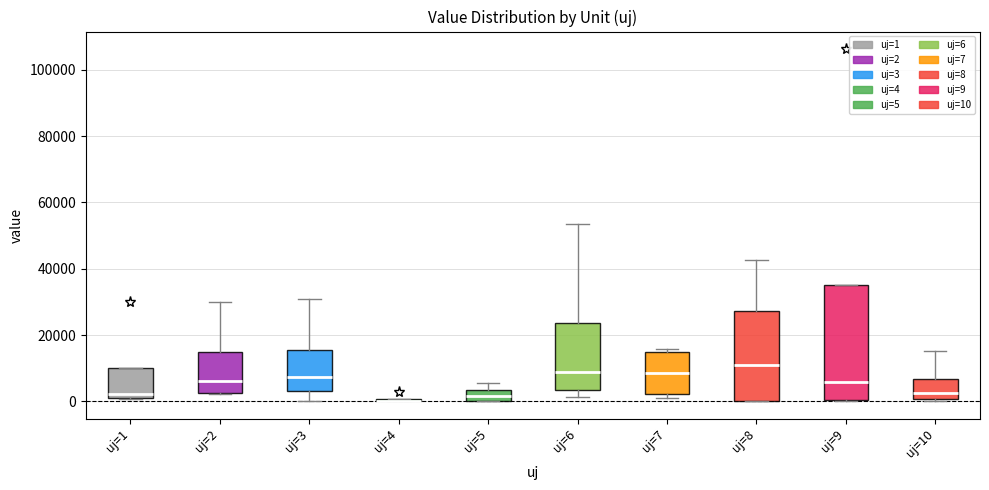

Reading left to right, transcribe this box plot: for each box, give where its median line is, the range the box spans, and where its two whiskers end, as read against the y-axis. The values are not printed on the chart, so give them approximately, as read against the axis.

uj=1: median 2000 (just above the box's lower edge), box 2000 to 10000, whiskers 0 to 10000
uj=2: median 6000, box 2000 to 14000, whiskers 2000 to 30000
uj=3: median 8000, box 4000 to 16000, whiskers 0 to 30000
uj=4: box collapsed to a line at 0, whiskers 0 to 0
uj=5: median 2000, box 0 to 4000, whiskers 0 to 6000
uj=6: median 8000, box 4000 to 24000, whiskers 2000 to 54000
uj=7: median 8000, box 2000 to 14000, whiskers 0 to 16000
uj=8: median 12000, box 0 to 28000, whiskers 0 to 42000
uj=9: median 6000, box 0 to 34000, whiskers 0 to 34000
uj=10: median 2000, box 0 to 6000, whiskers 0 (just below the box's lower edge) to 16000